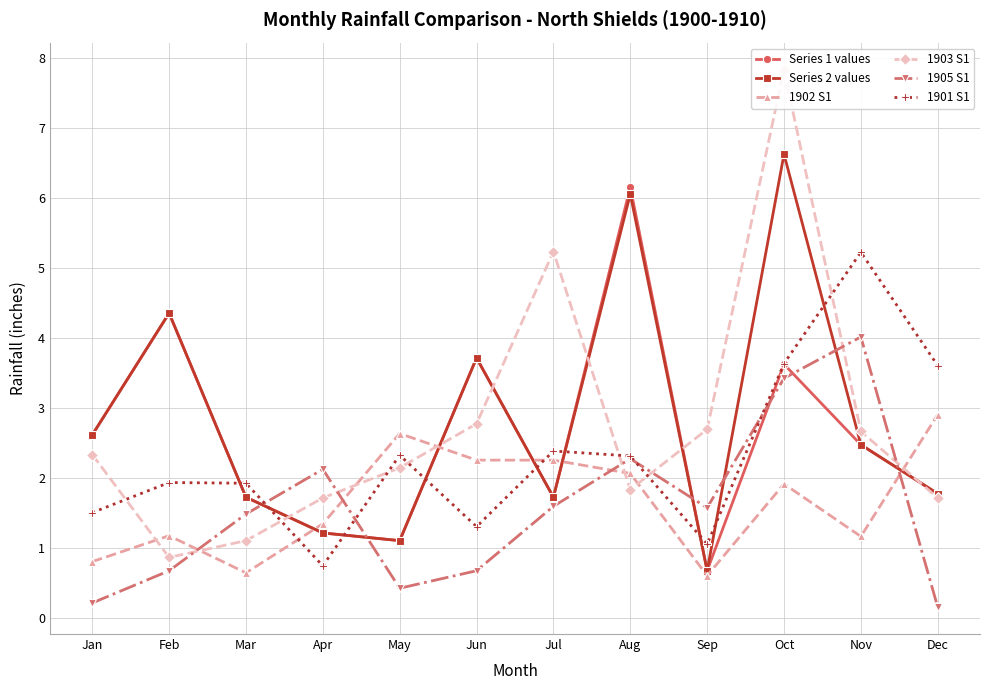

Is it true that 1902 S1 equals 1.3 at Apr?

True